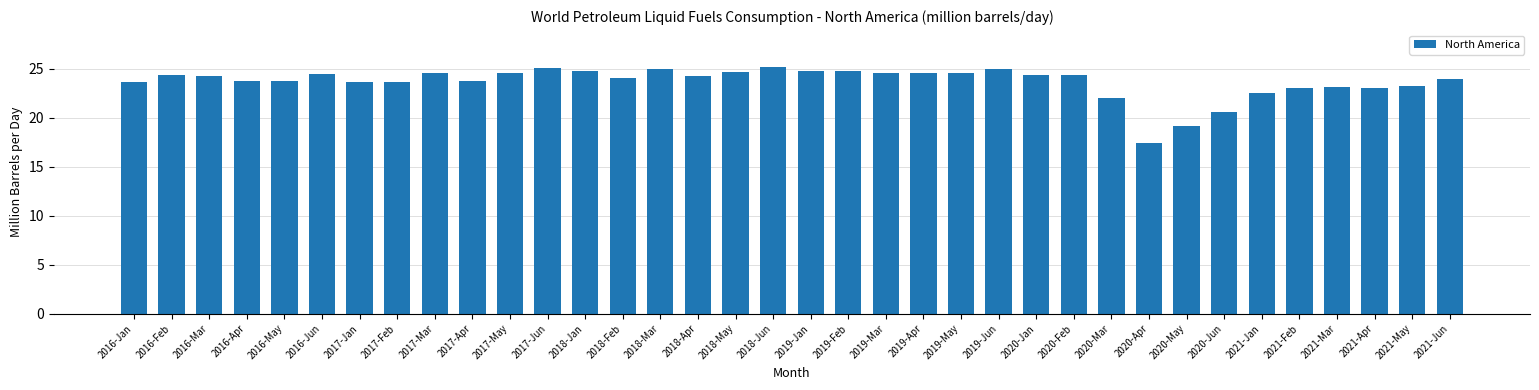

What is the value of the 36th bar from the left?

23.9